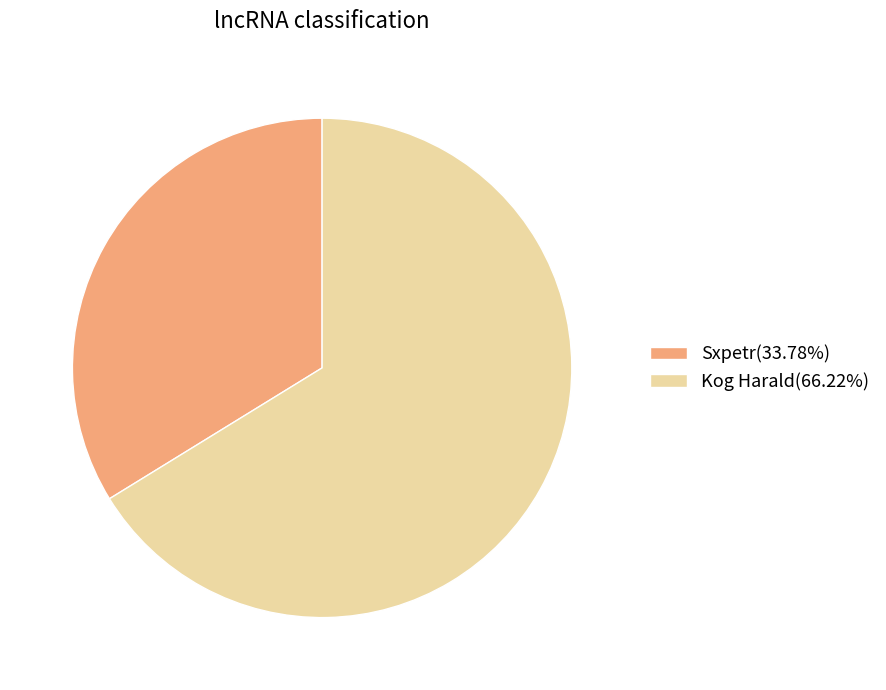

Is there a majority slice in this chart?

Yes